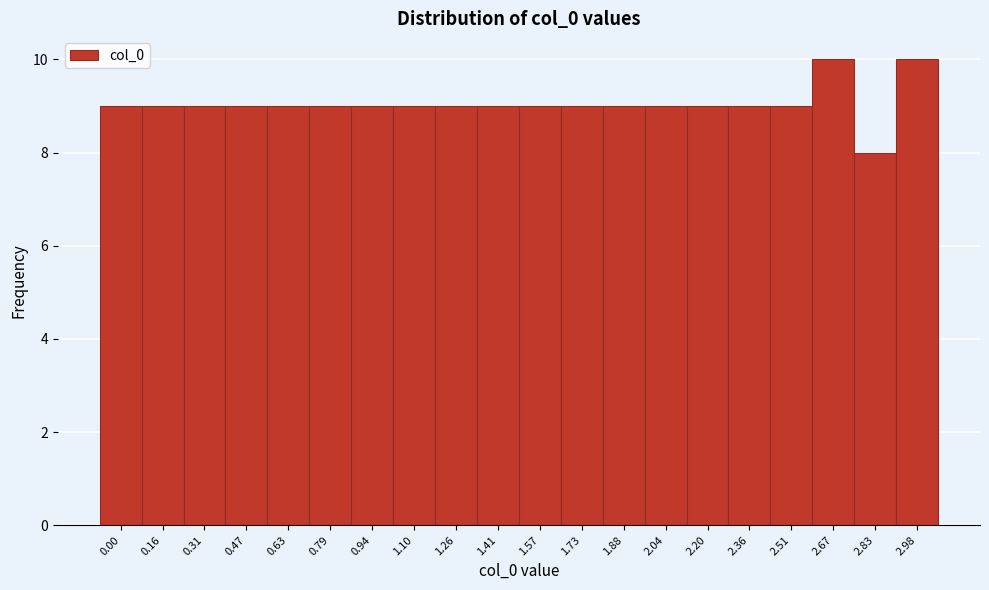

Reading left to right, transcribe all the data shown in this chart.

0.00=9	0.16=9	0.31=9	0.47=9	0.63=9	0.79=9	0.94=9	1.10=9	1.26=9	1.41=9	1.57=9	1.73=9	1.88=9	2.04=9	2.20=9	2.36=9	2.51=9	2.67=10	2.83=8	2.98=10